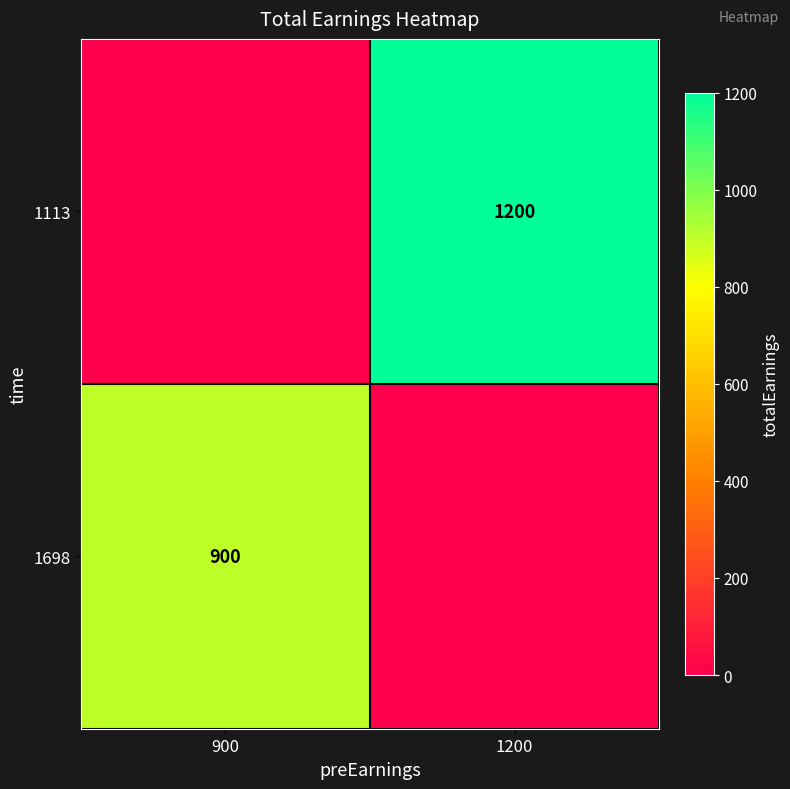

True or false: 1698 has a value of 900 at 900.

True